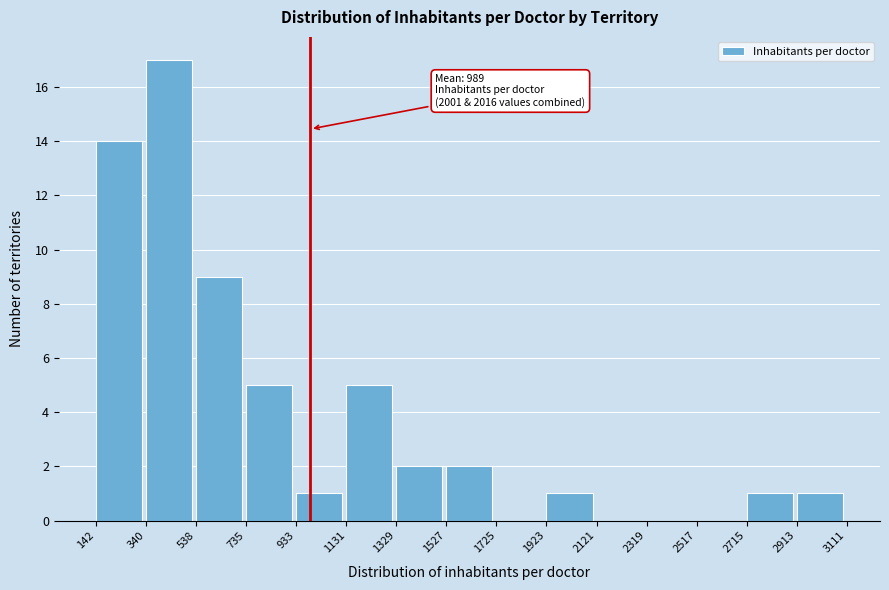

Which range on the x-axis has the tallest bar?

340 to 538